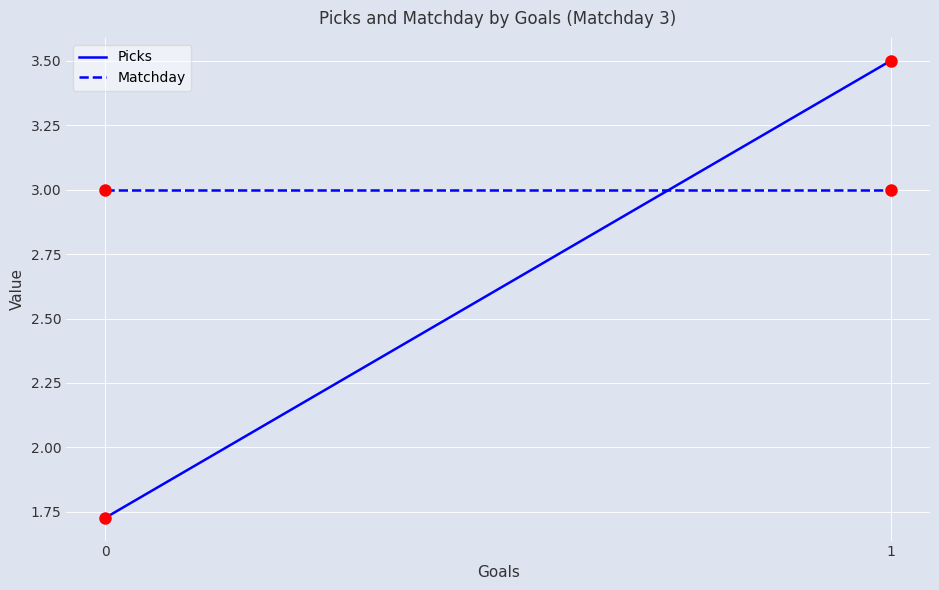

What is the sum of the Matchday values at 1 and 0?

6.0